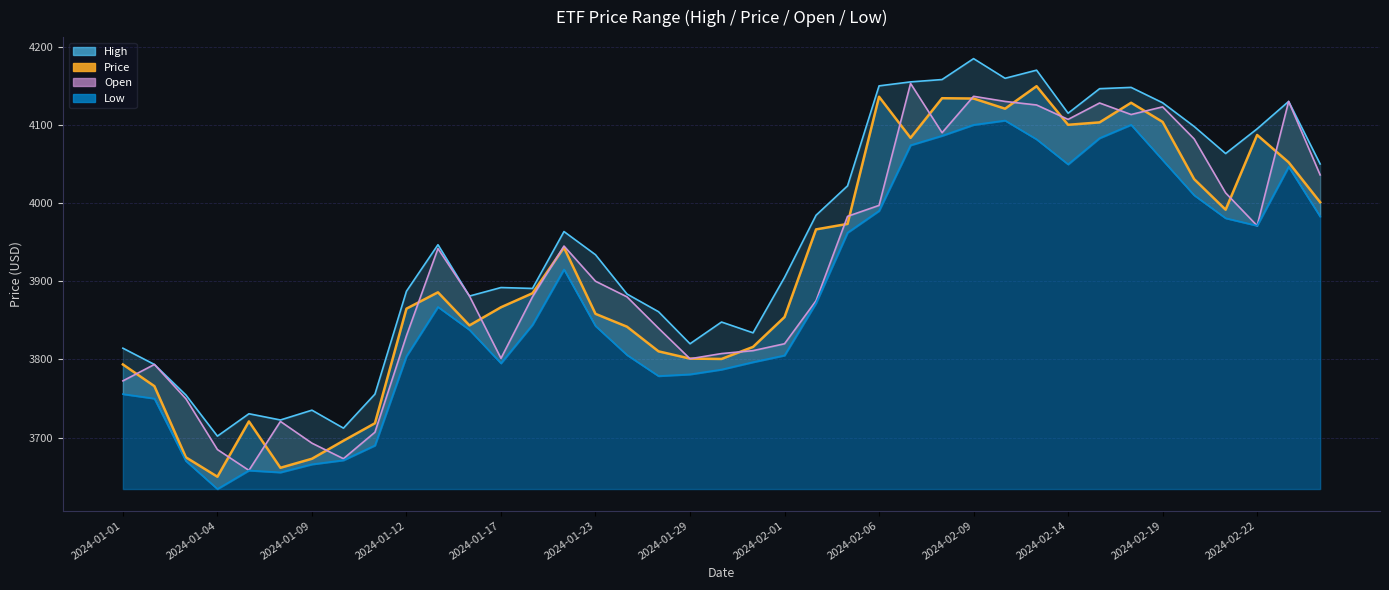

What is the label of the 32nd point from the right?

2024-01-10